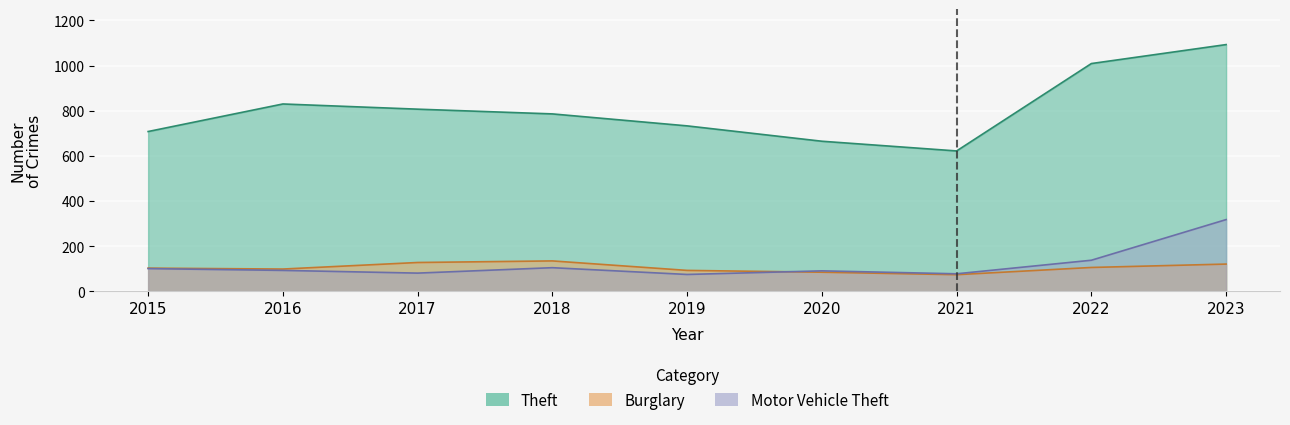

Reading right to left, transcribe all the data shown in this chart.

Theft: 2023=1093	2022=1009	2021=622	2020=665	2019=733	2018=786	2017=807	2016=830	2015=708
Burglary: 2023=121	2022=106	2021=74	2020=85	2019=93	2018=135	2017=128	2016=99	2015=103
Motor Vehicle Theft: 2023=318	2022=138	2021=78	2020=91	2019=75	2018=105	2017=81	2016=93	2015=101